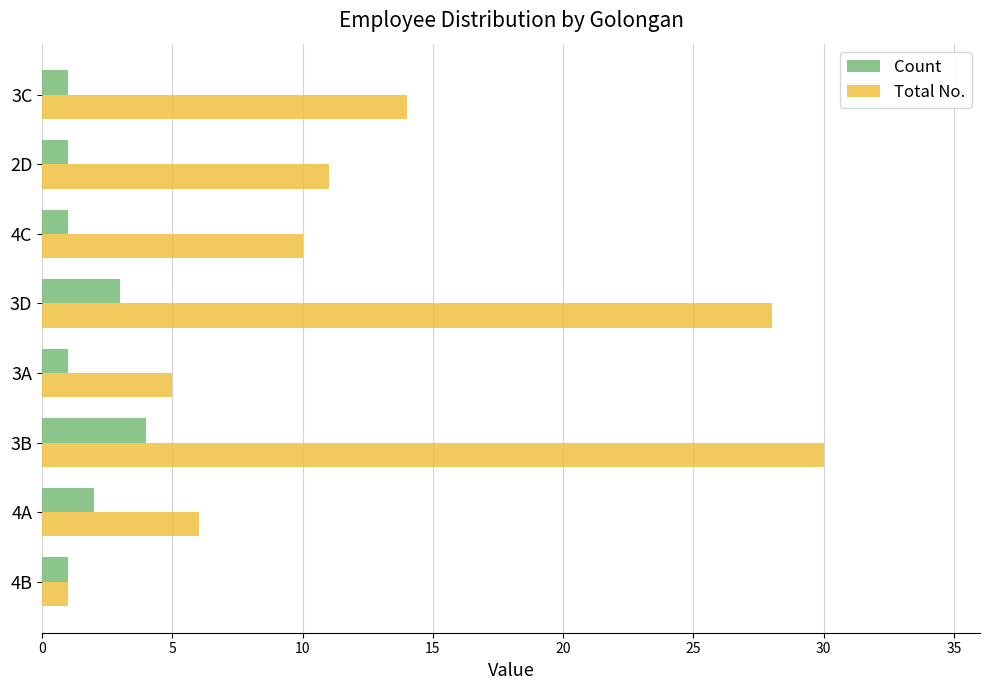

Which category has the lowest value in the Total No. series?

4B